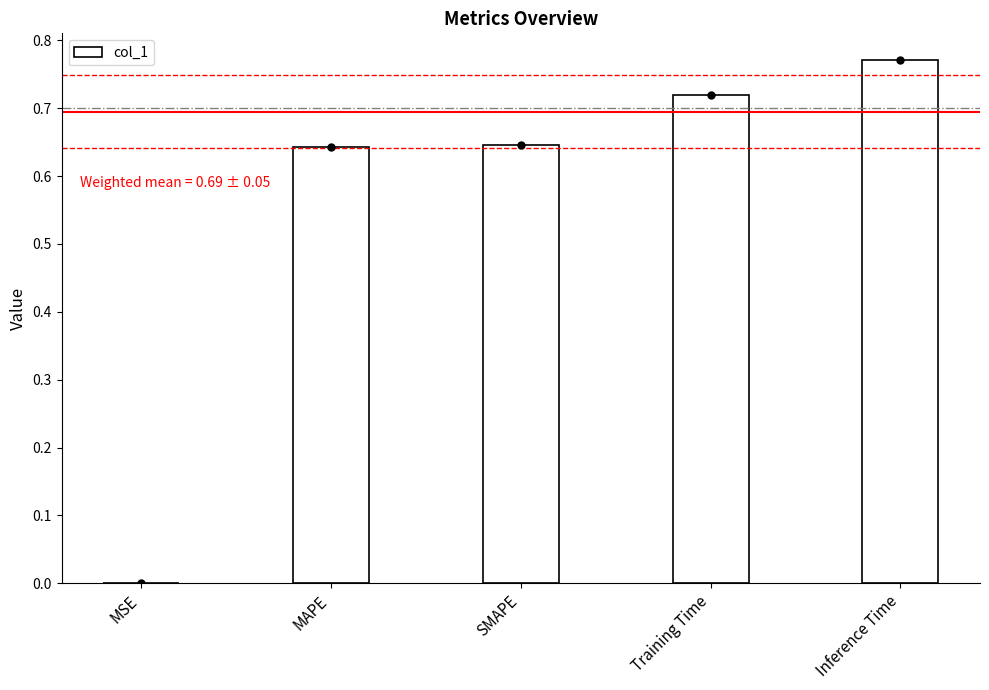

Which label corresponds to the smallest value in the chart?

MSE